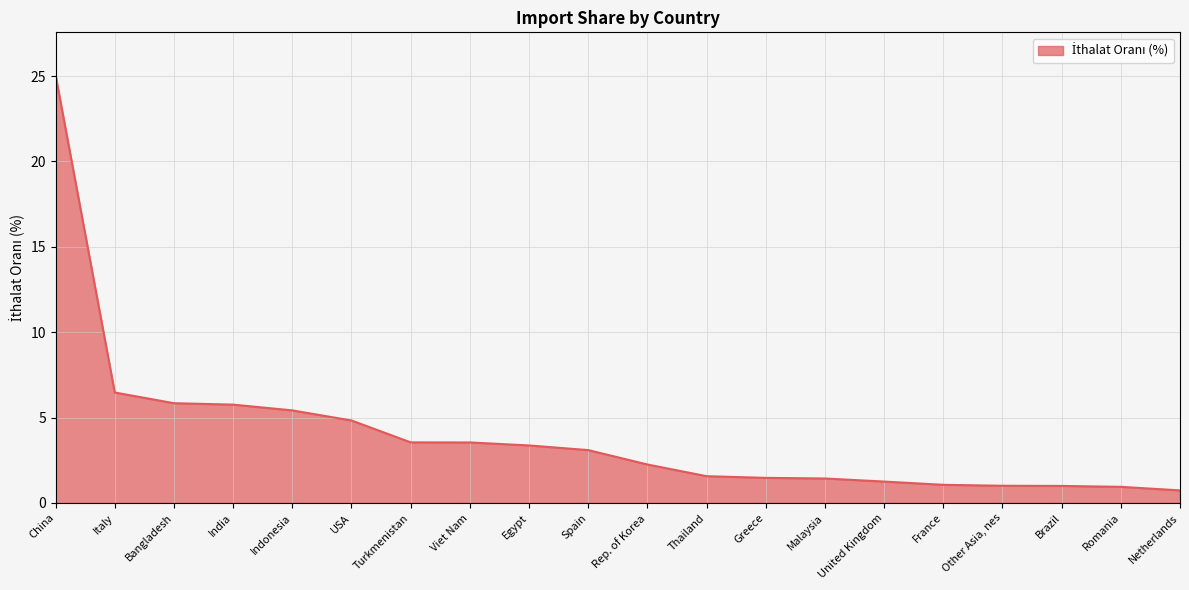

How many values exceed 3?

10